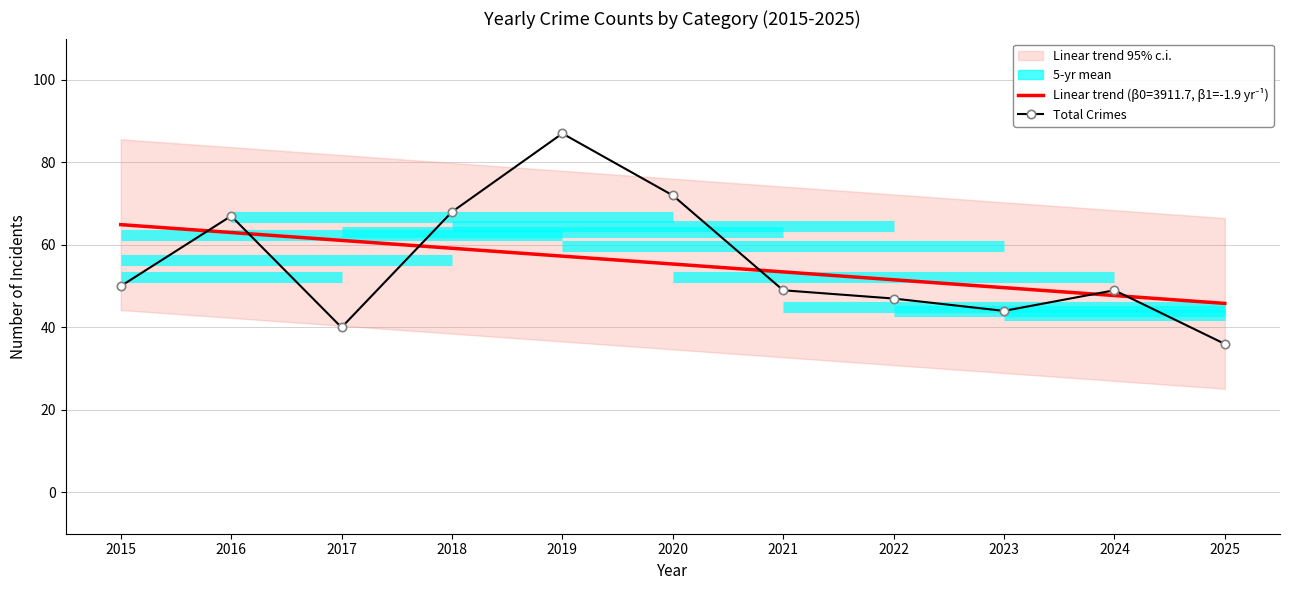

True or false: the data has more than 1 interior local peaks.

True